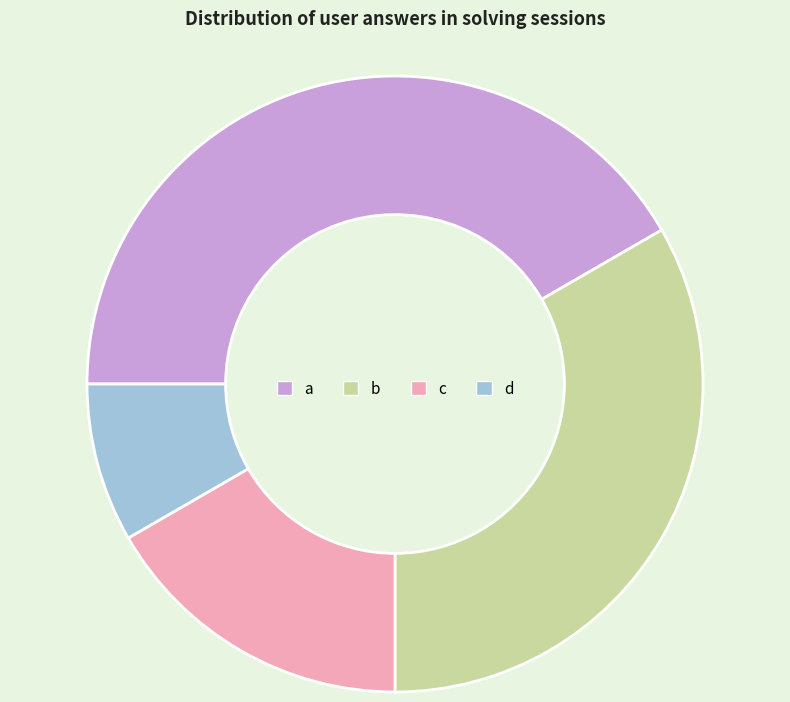

Is it true that d is 21% of the pie?

False